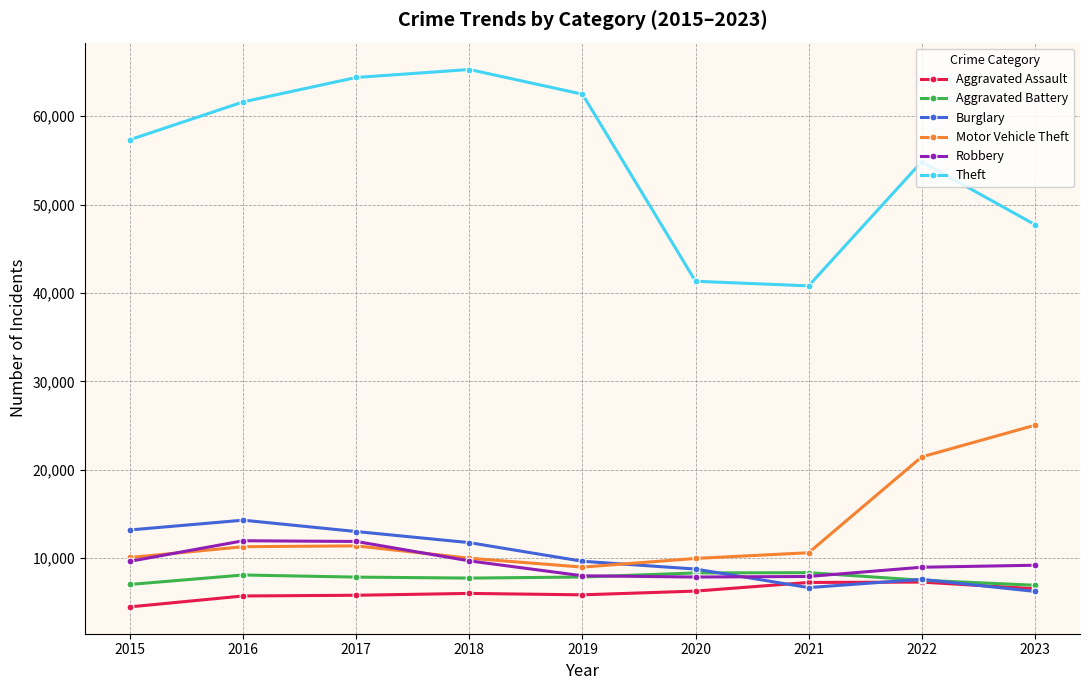

True or false: Motor Vehicle Theft and Theft intersect in this chart.

False